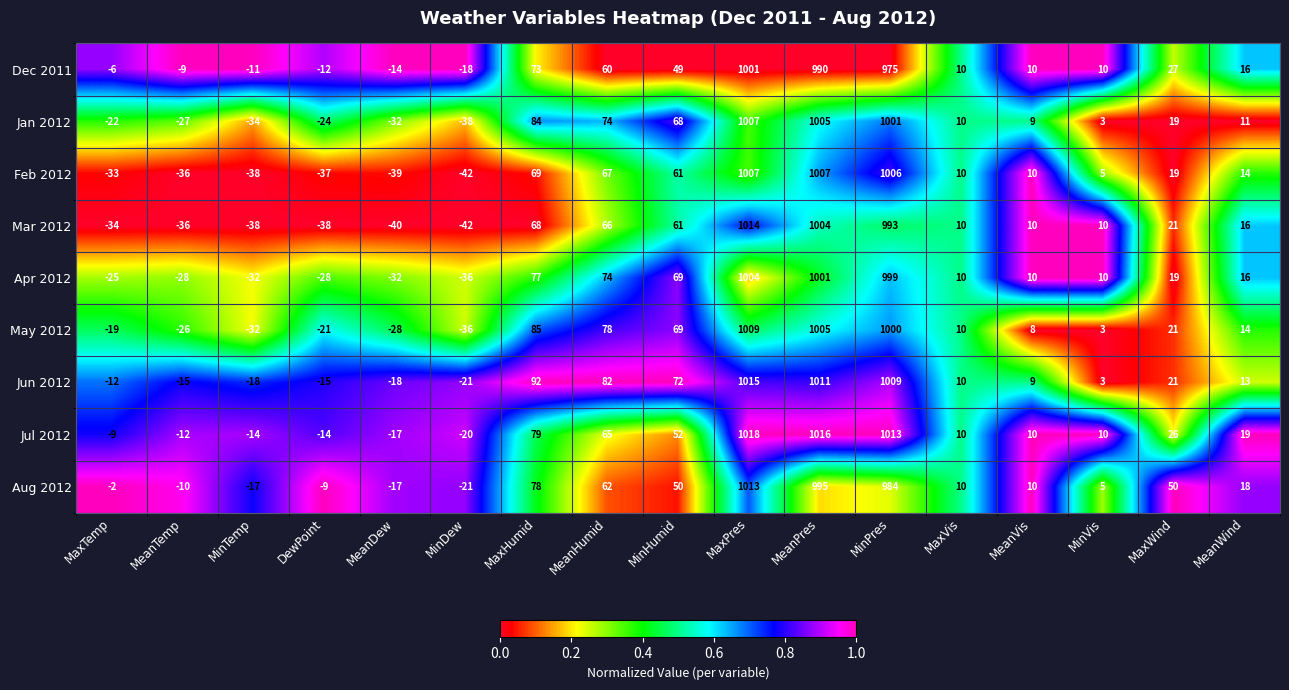

Which series has the largest total across all categories?

Jun 2012